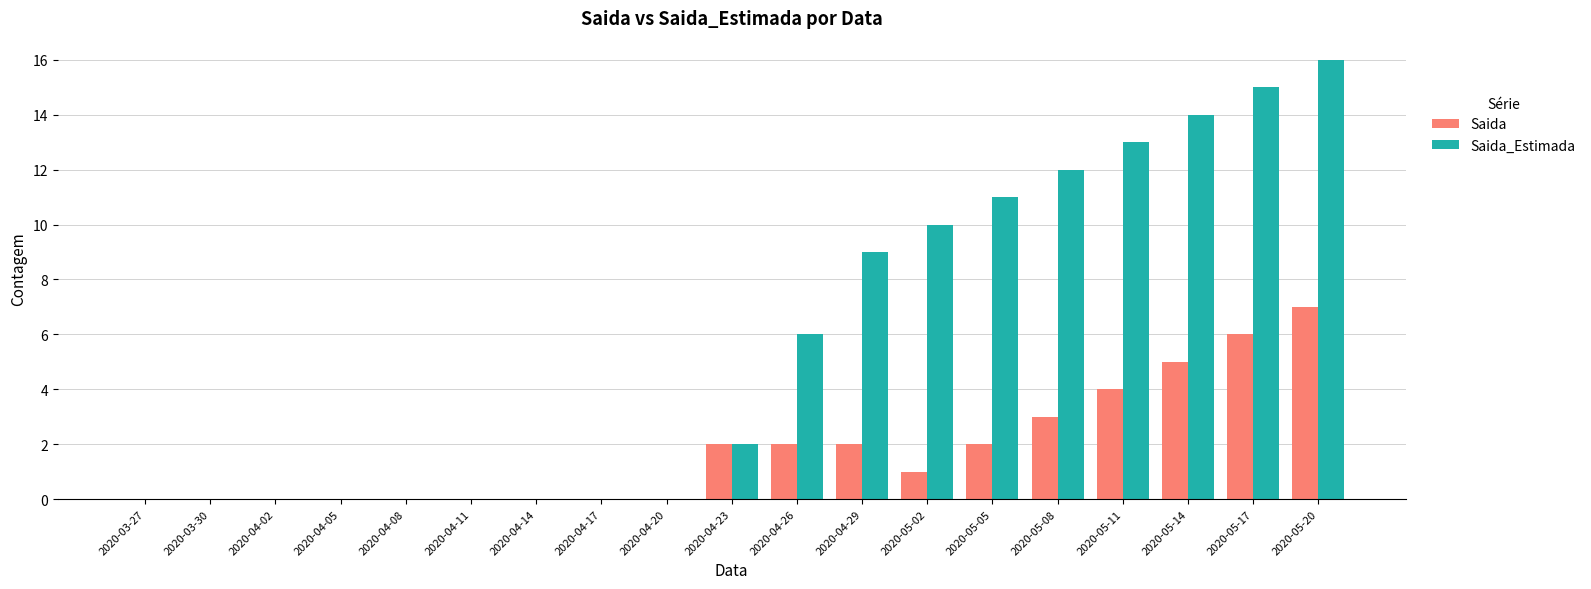

Are the bars horizontal?

No